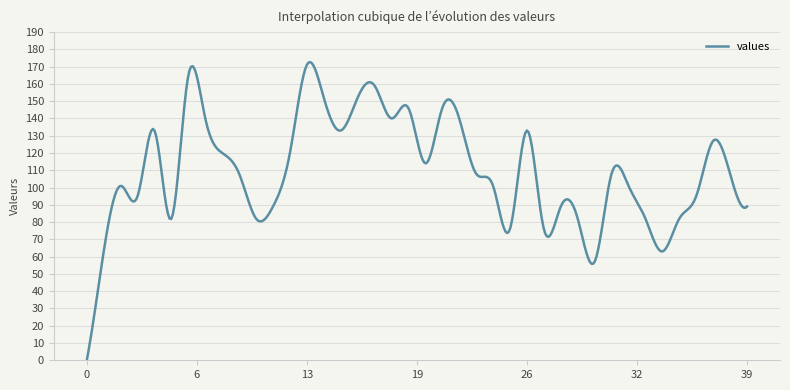

What is the average value?

109.8